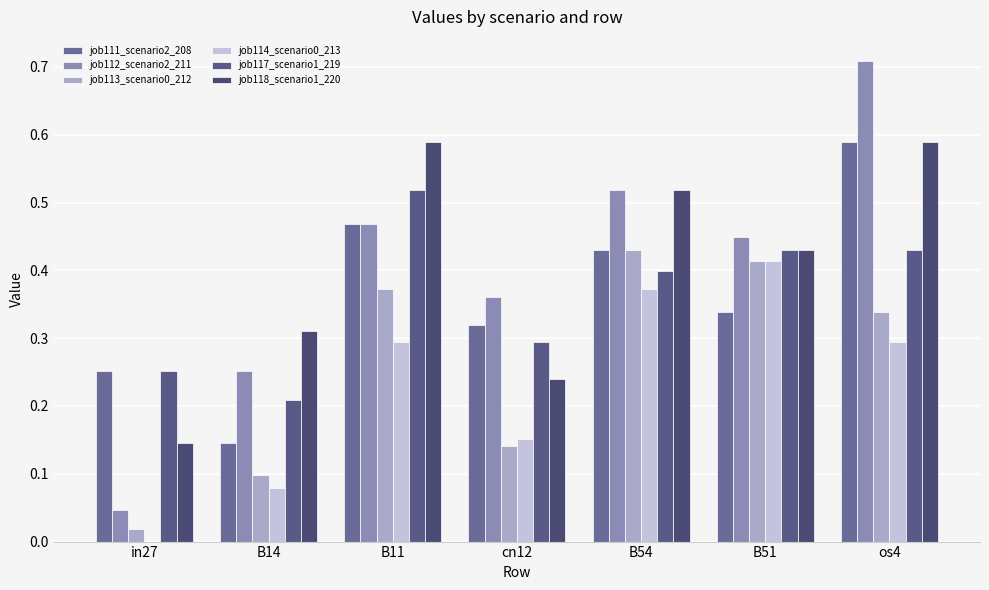

The value of job117_scenario1_219 at os4 is 0.6. True or false?

False